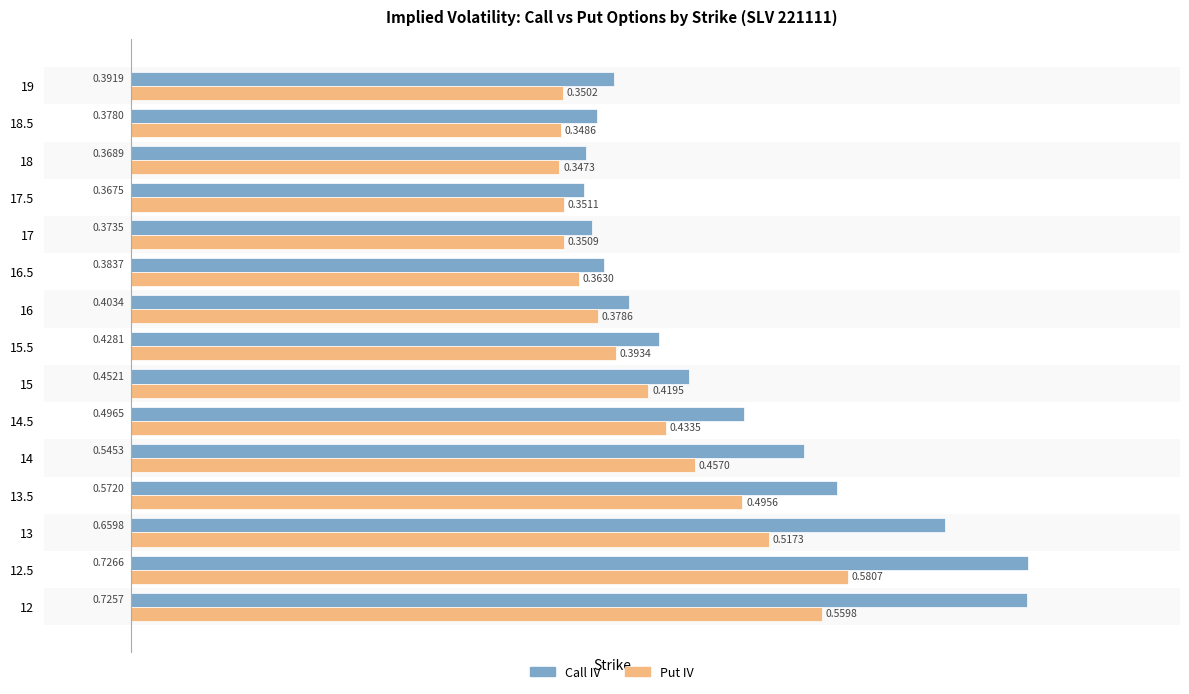

What is the sum of all Call IV values?

7.3